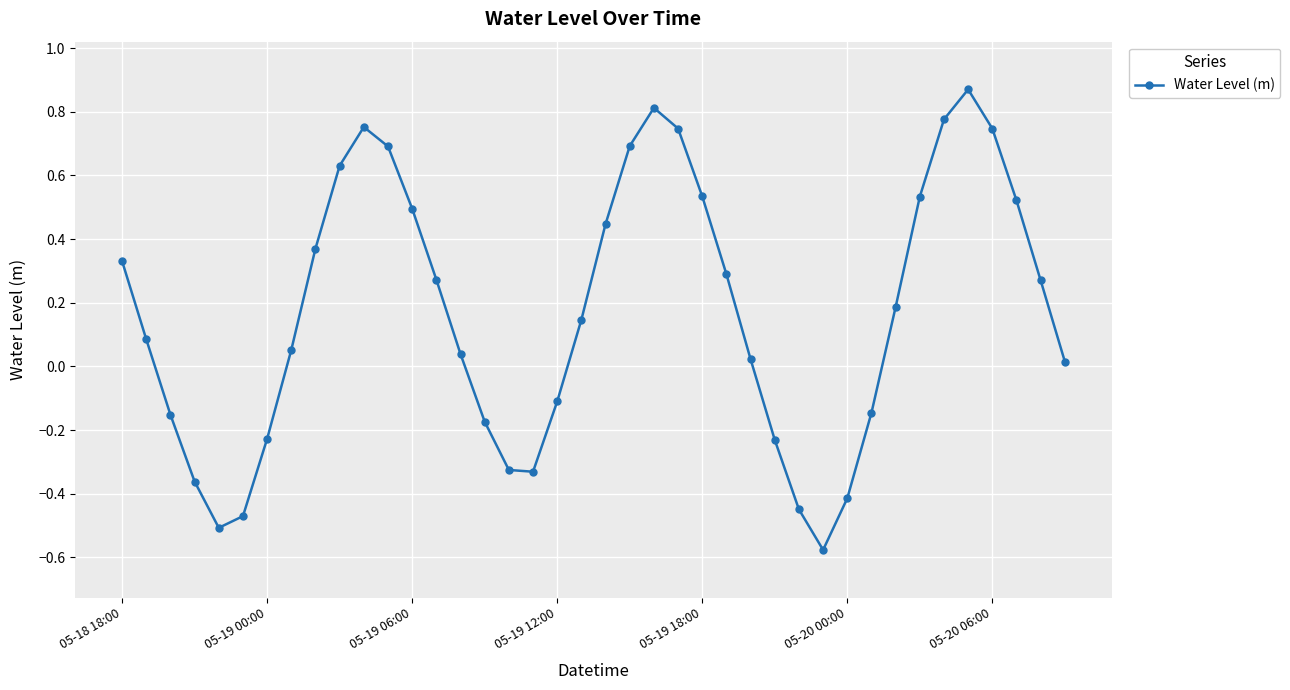

True or false: there are more than 2 points higher than both neighbors.

True